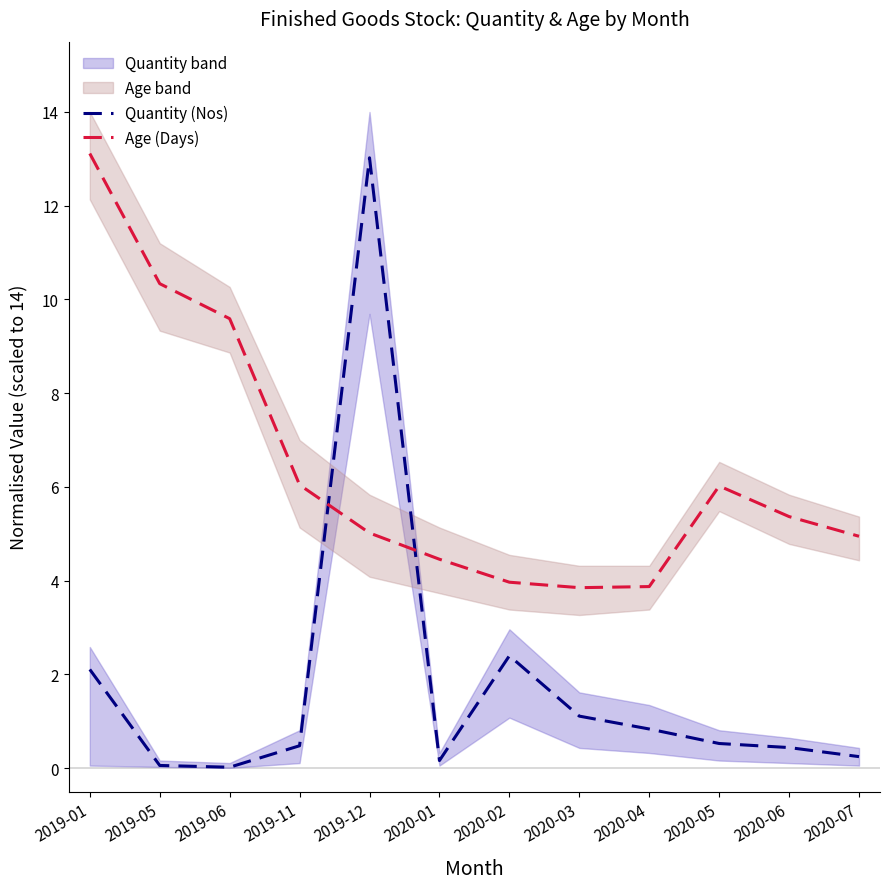

True or false: Age (Days) and Quantity (Nos) cross at least once.

True